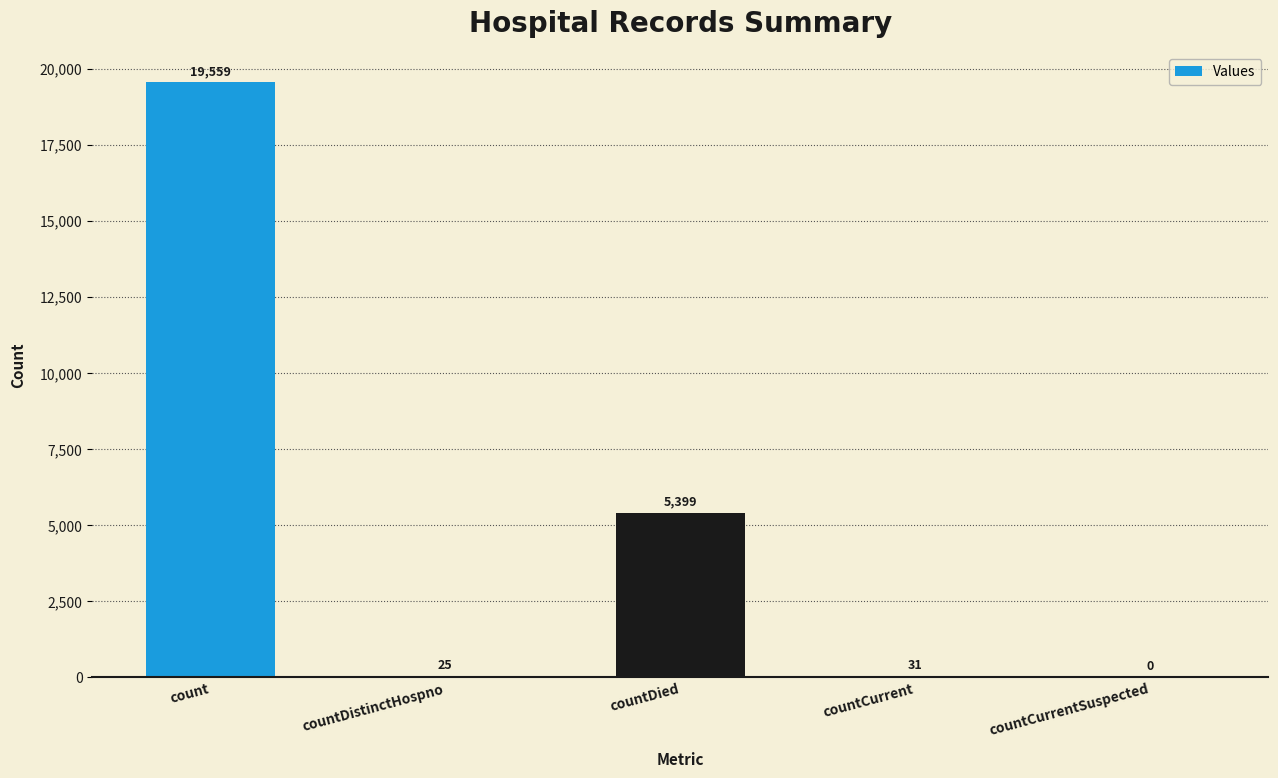

What is the sum of all values?

25014